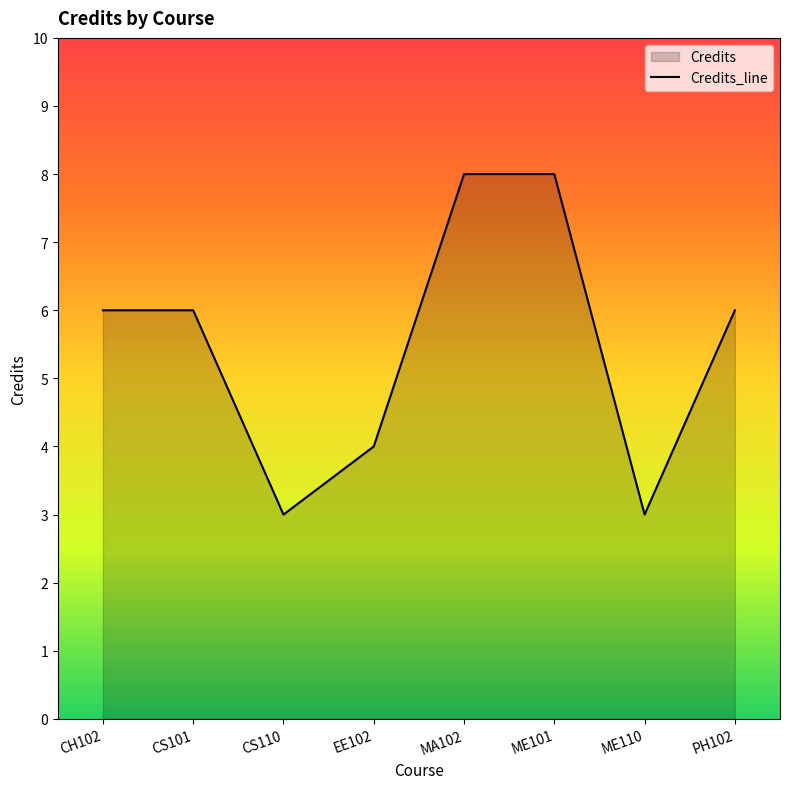

Rank the categories by value from highest to lowest.

MA102, ME101, CH102, CS101, PH102, EE102, CS110, ME110